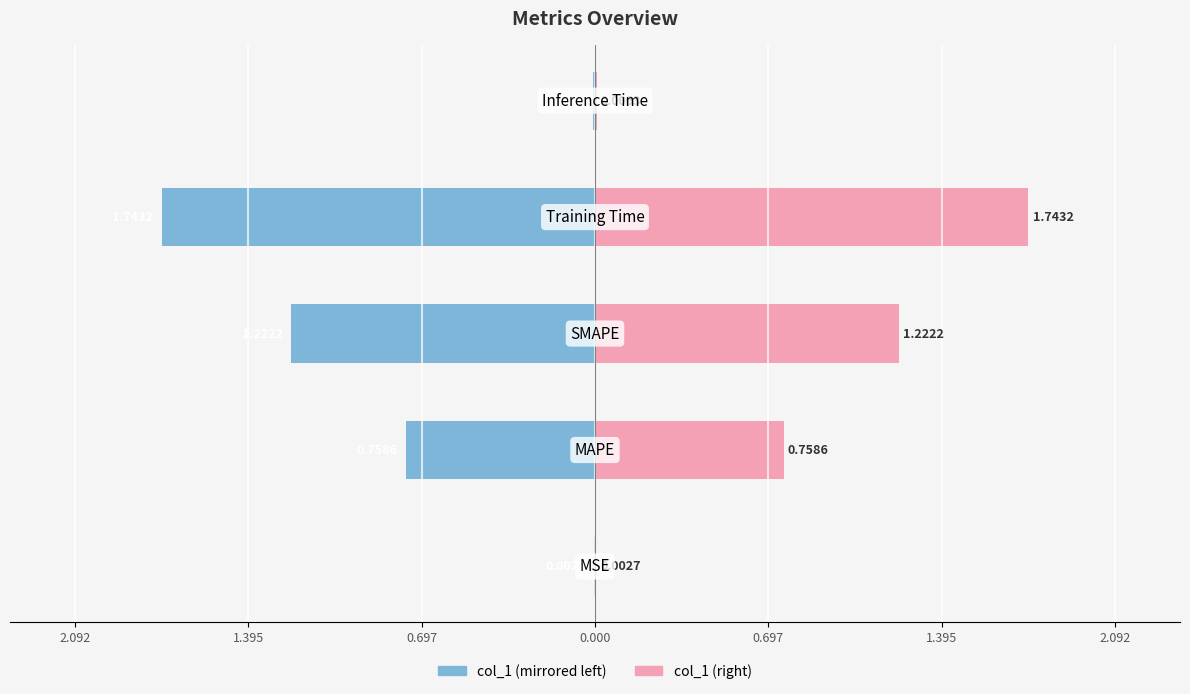

What is the average value of the col_1 (left) series?

-0.7